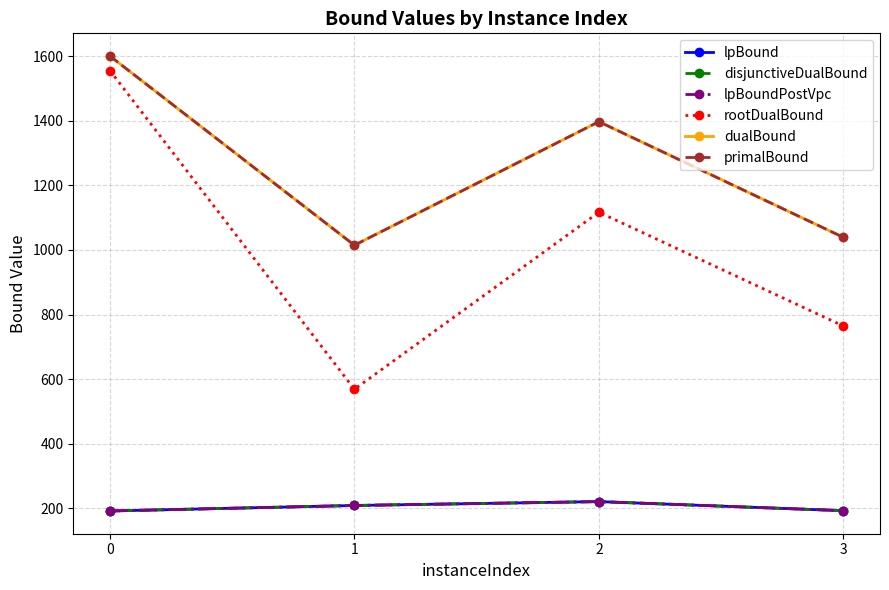

What is the sum of the disjunctiveDualBound values at 0 and 2?

413.0